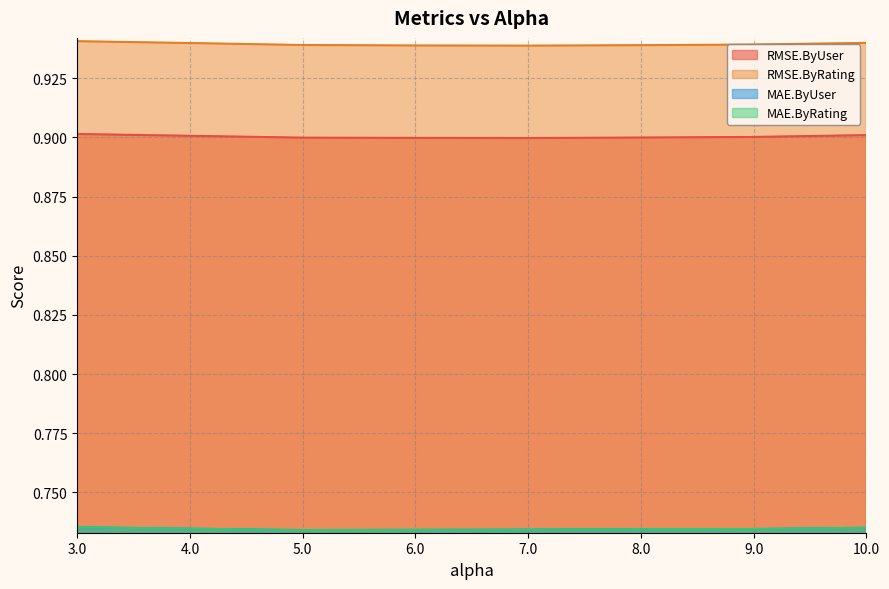

Reading left to right, list all the values displayed in this chart.

RMSE.ByUser: 3.0=0.9	4.0=0.9	5.0=0.9	6.0=0.9	7.0=0.9	8.0=0.9	9.0=0.9	10.0=0.9
RMSE.ByRating: 3.0=0.9	4.0=0.9	5.0=0.9	6.0=0.9	7.0=0.9	8.0=0.9	9.0=0.9	10.0=0.9
MAE.ByUser: 3.0=0.7	4.0=0.7	5.0=0.7	6.0=0.7	7.0=0.7	8.0=0.7	9.0=0.7	10.0=0.7
MAE.ByRating: 3.0=0.7	4.0=0.7	5.0=0.7	6.0=0.7	7.0=0.7	8.0=0.7	9.0=0.7	10.0=0.7